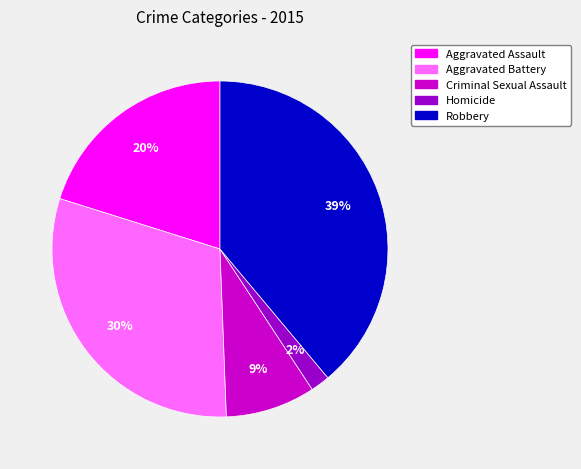

Combined, do Homicide and Aggravated Assault account for over 50%?

No